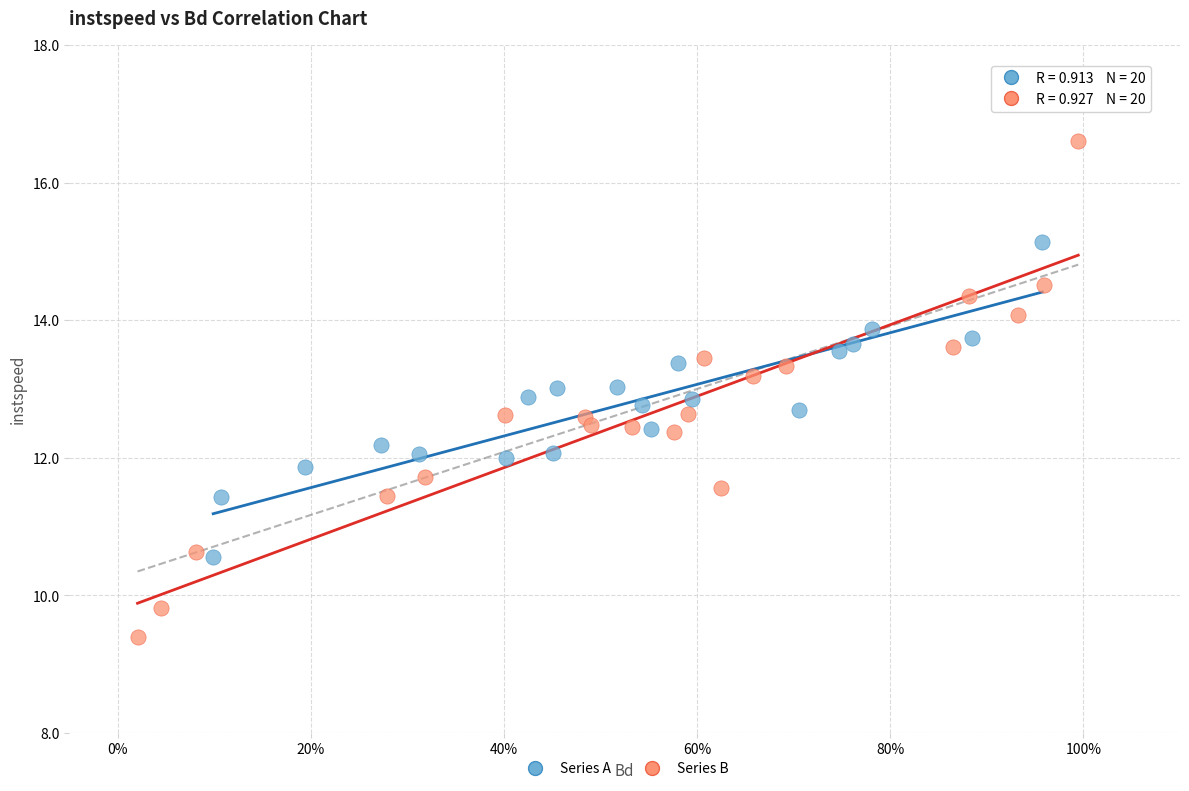

Which series has the largest Y range (max minus min)?

Series B